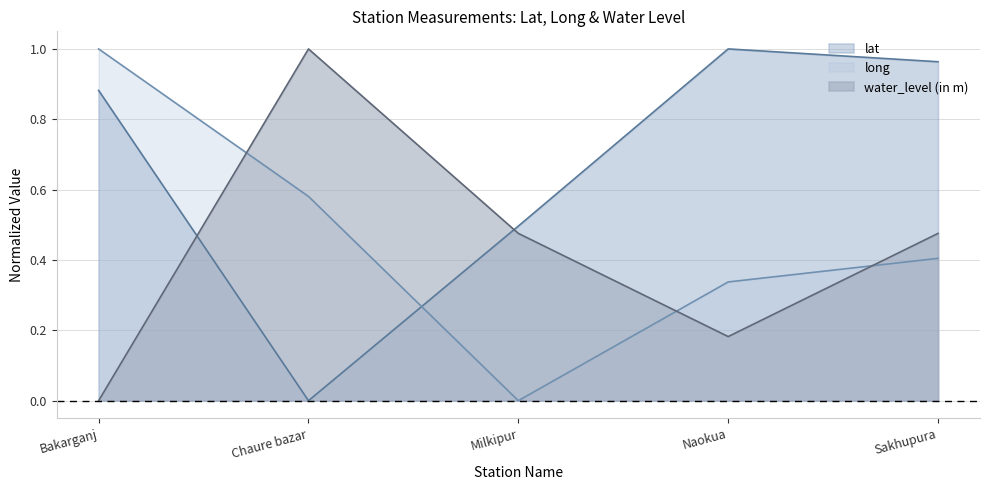

Where is the first local maximum for lat?

Naokua